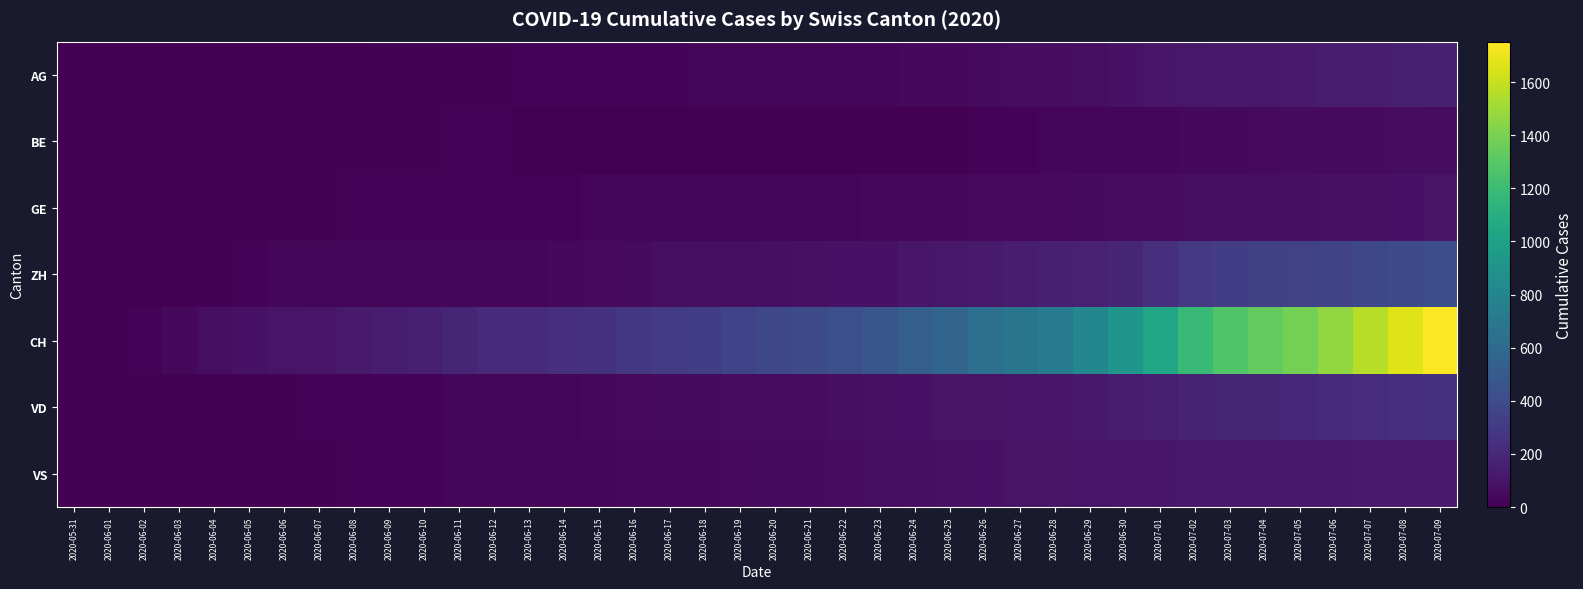

What is the total value across all series at 2020-06-23?

752